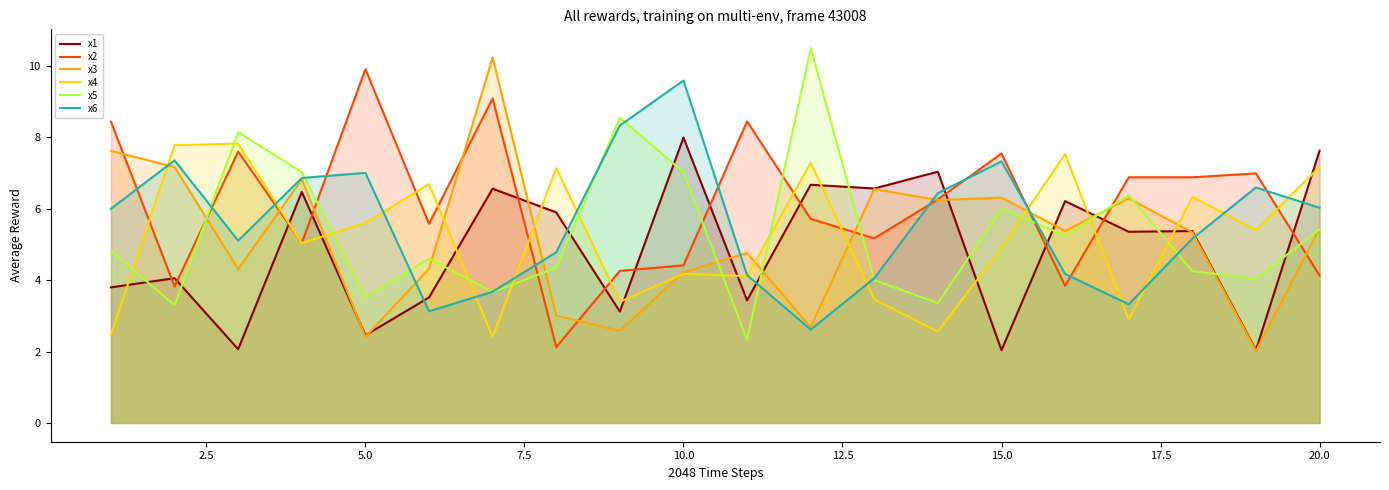

How many interior local peaks does the x3 series have?

6